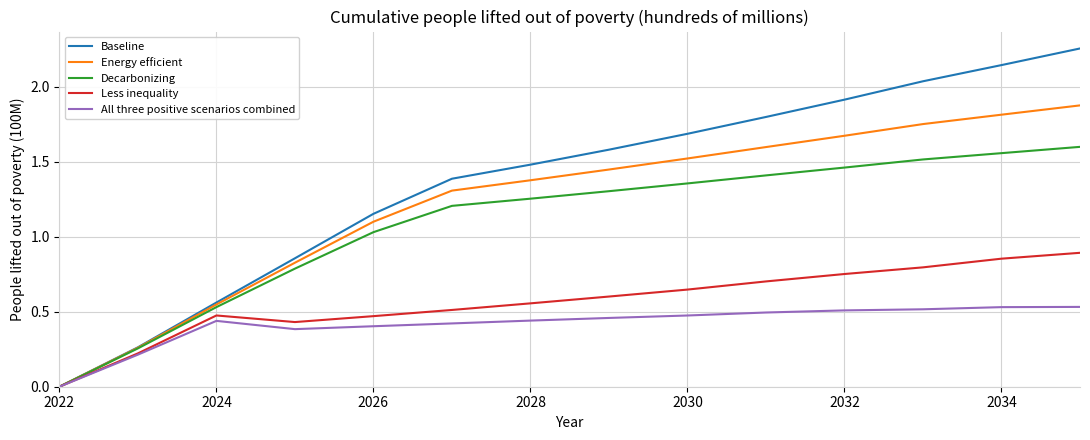

Which series has the largest range (max minus min)?

Baseline